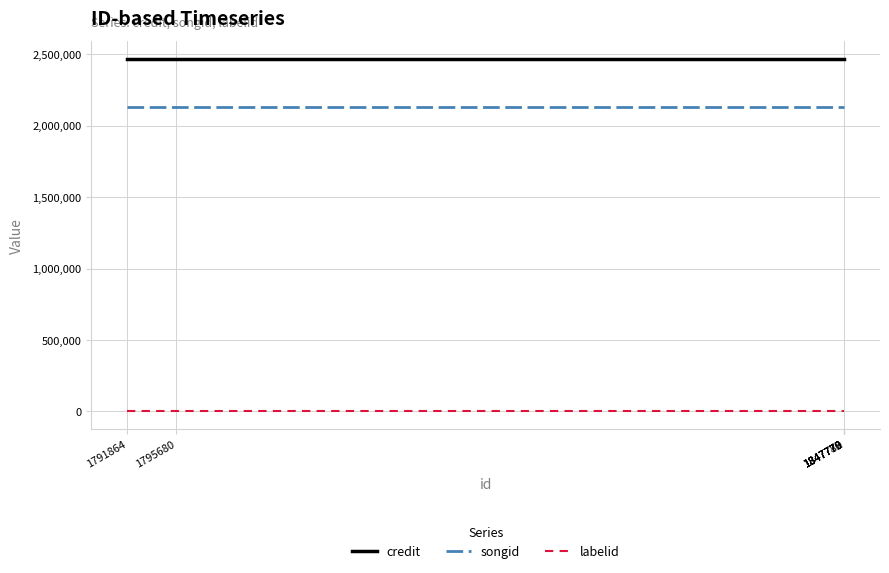

What is the spread (max minus min) of values at 1847780?

2468807